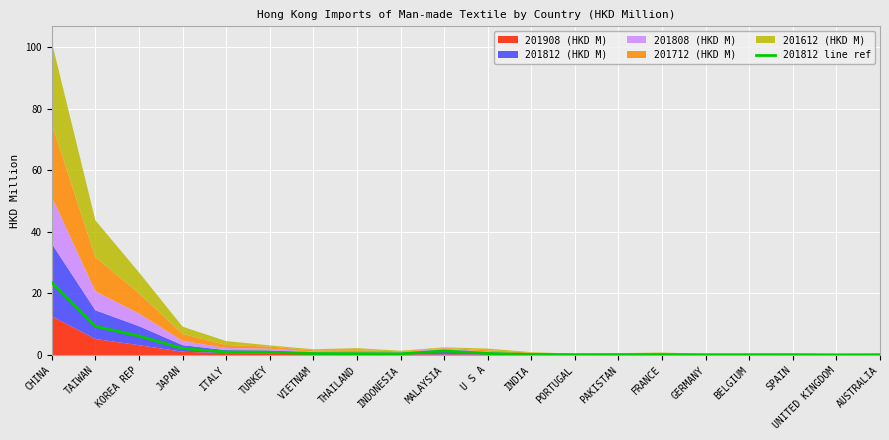

What is the label of the 12th point from the right?

INDONESIA